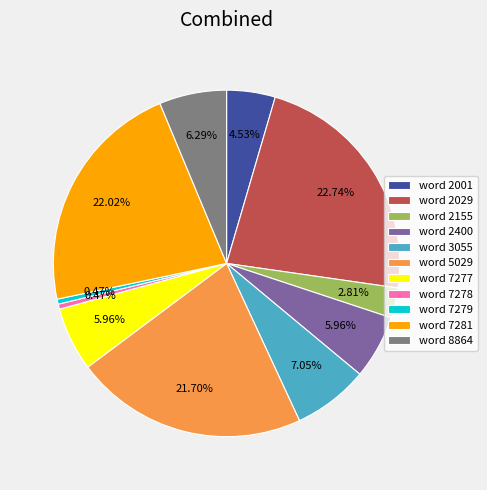

How many slices are in this pie chart?

11